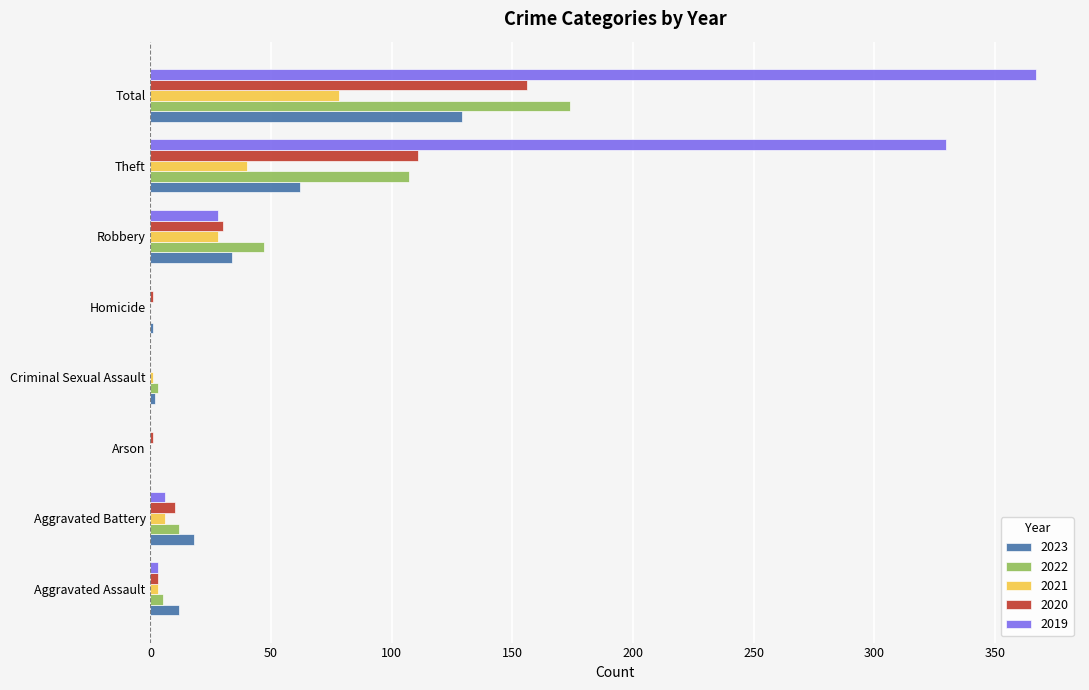

Read the 2023 value at Robbery.

34